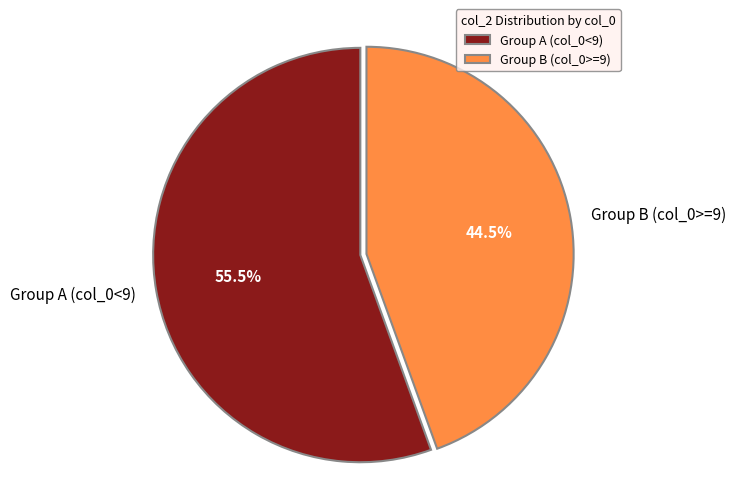

Rank the categories by value from highest to lowest.

Group A (col_0<9), Group B (col_0>=9)